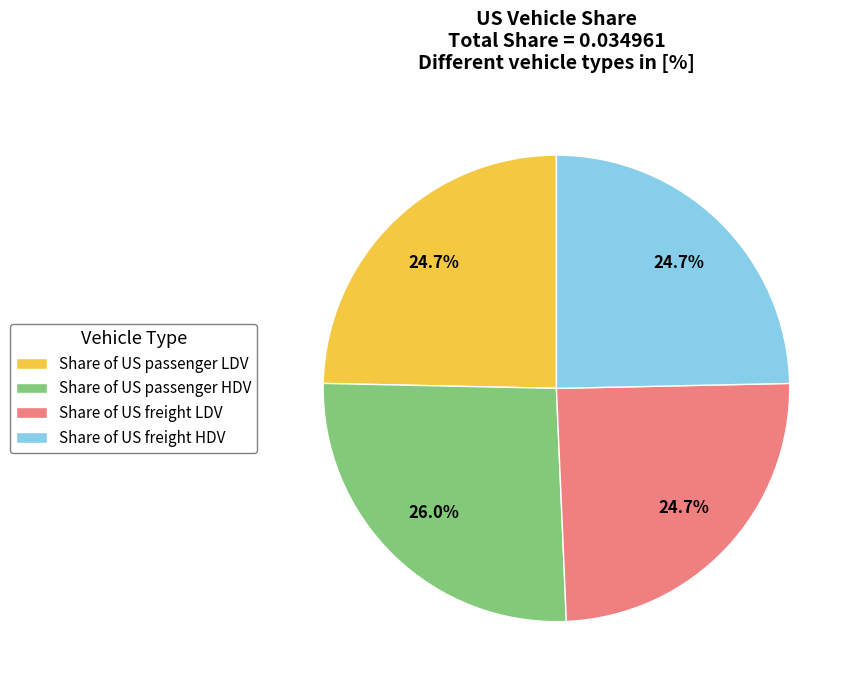

How many slices are in this pie chart?

4